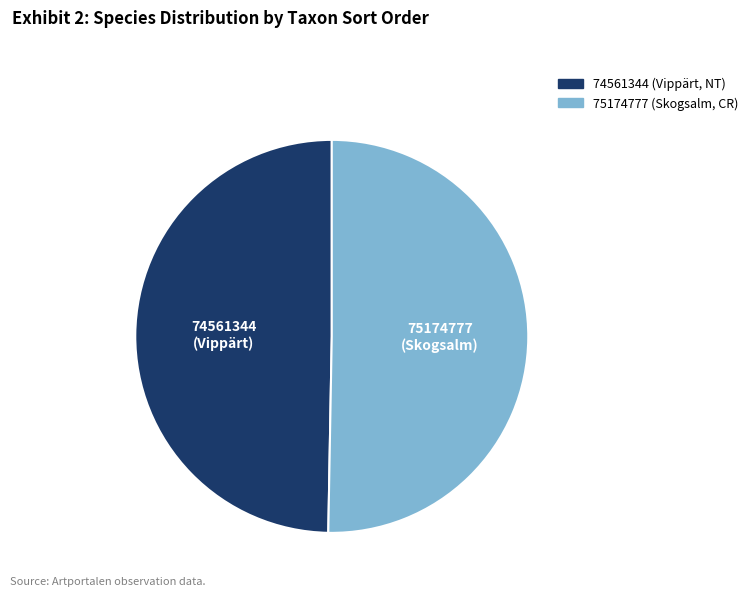

Rank the categories by value from lowest to highest.

74561344, 75174777